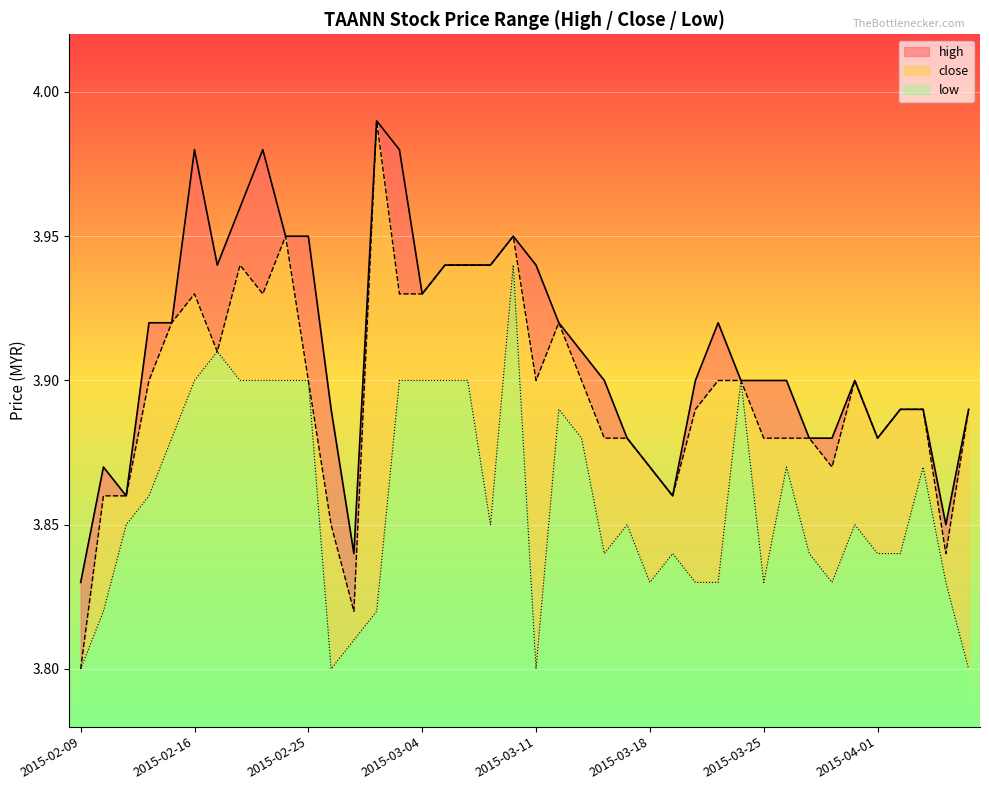

Which category has the lowest value across all series?

2015-02-09